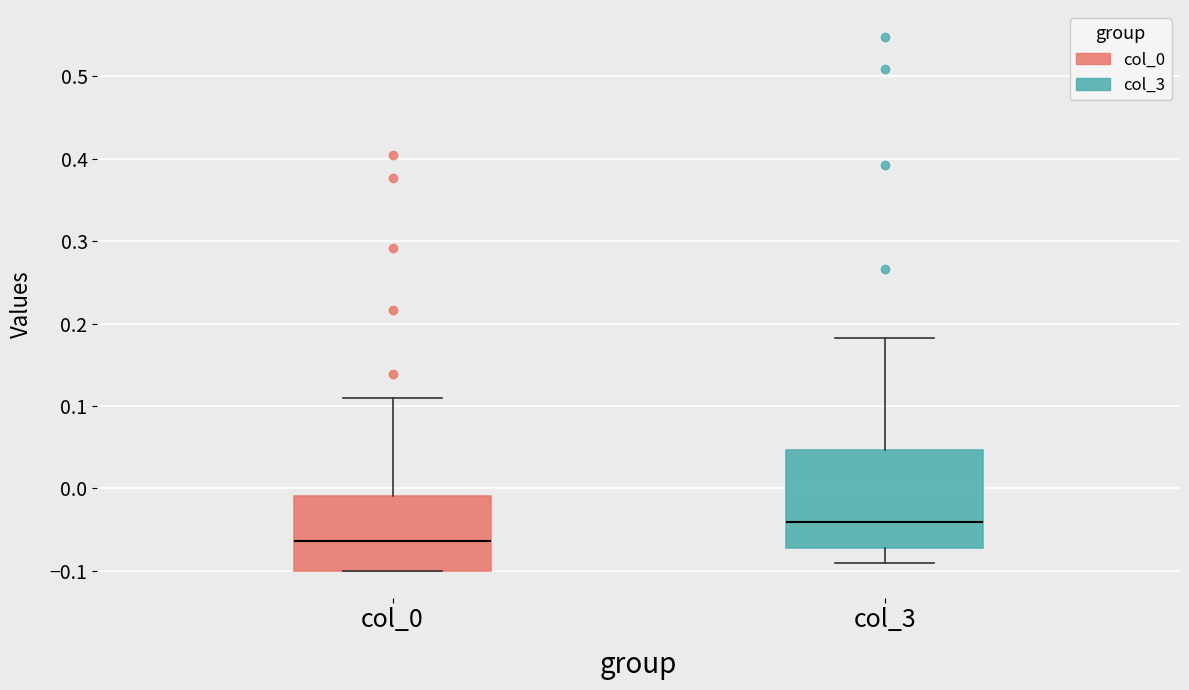

Which box's median line is the highest?

col_3